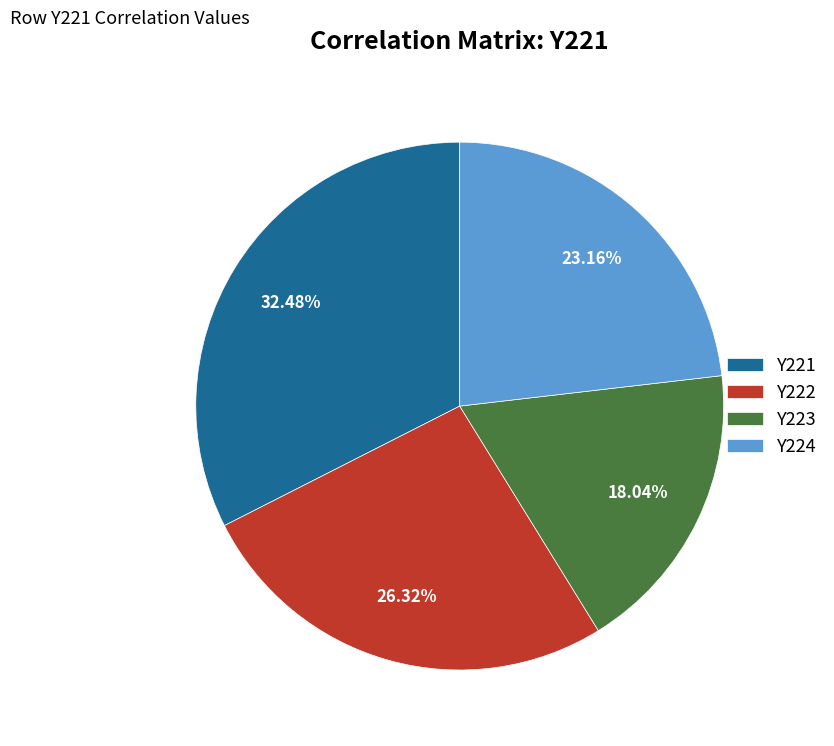

Is the sum of Y221 and Y223 greater than half?

Yes